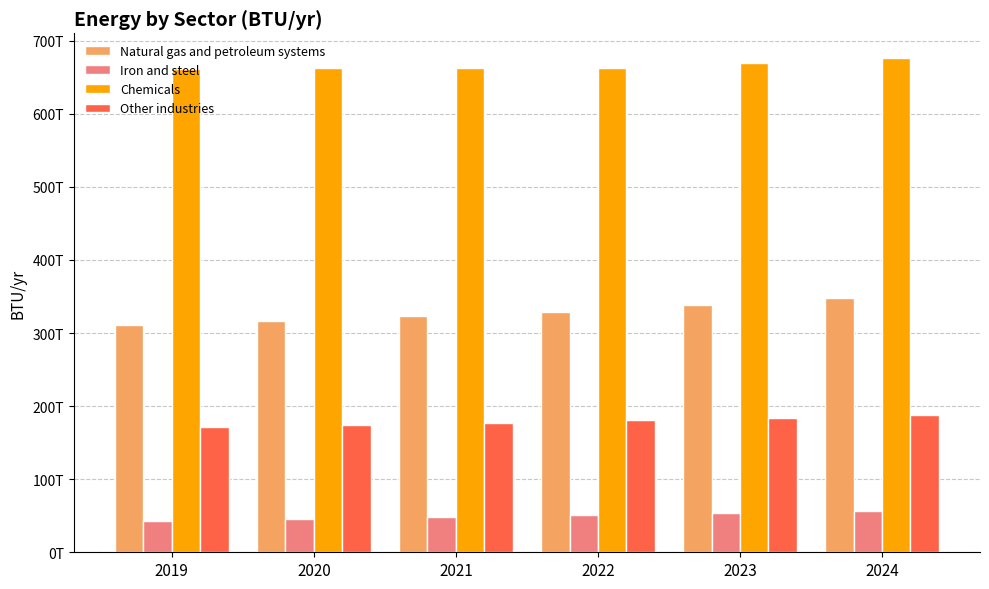

Are the bars horizontal?

No